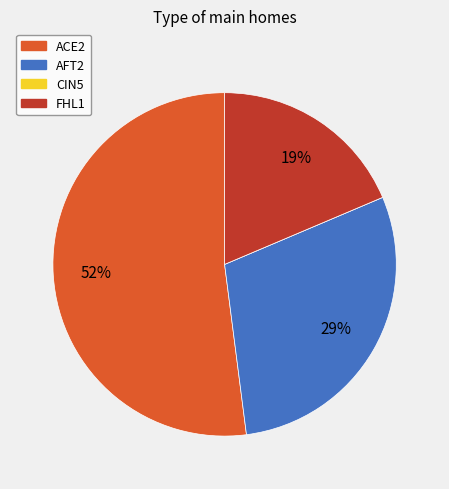

To the nearest percent, what is the combined percentage of ACE2 and AFT2?

81%